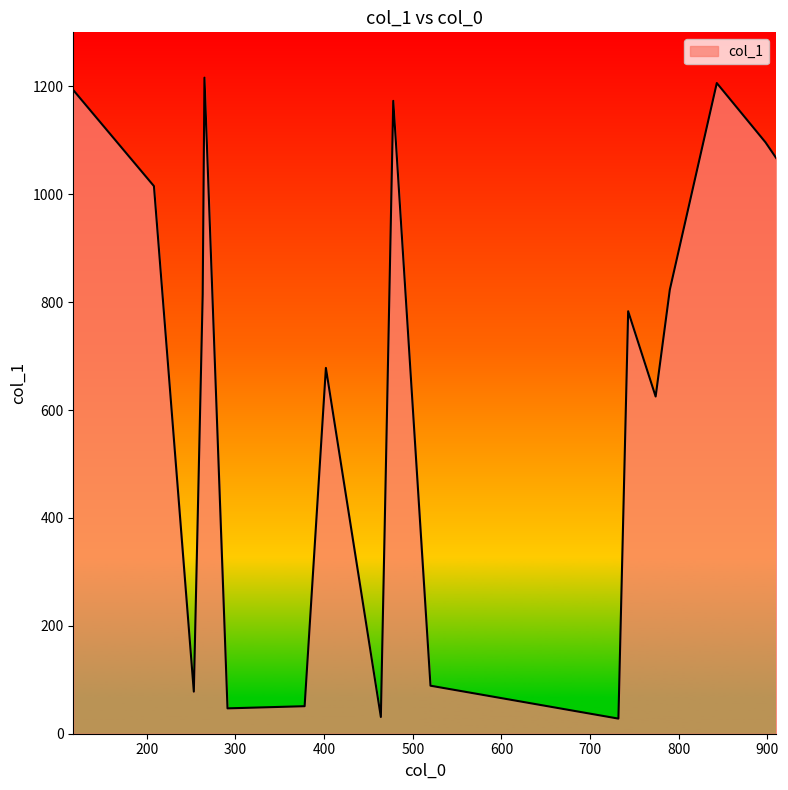

How many categories are shown in the chart?

18